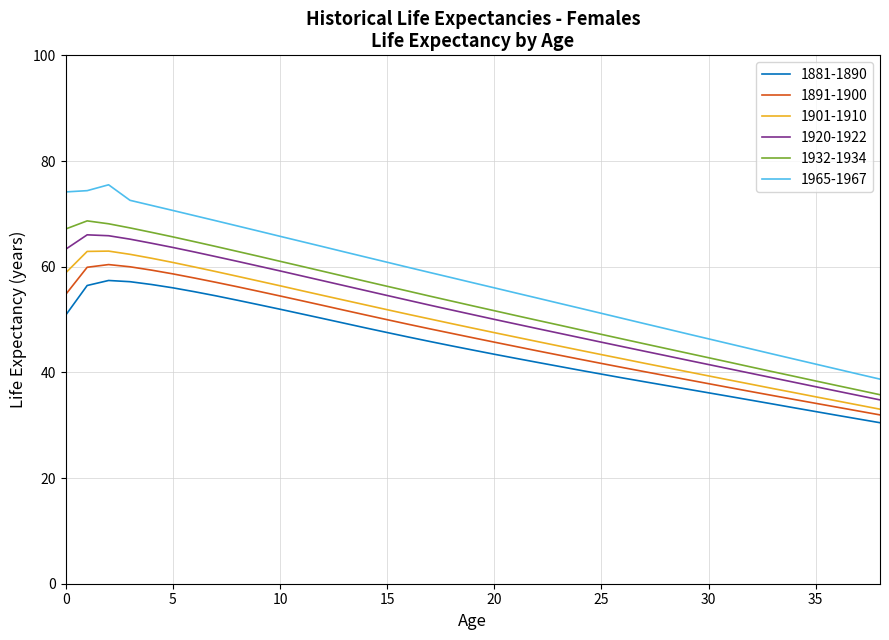

What is the maximum value for 1920-1922?

66.0